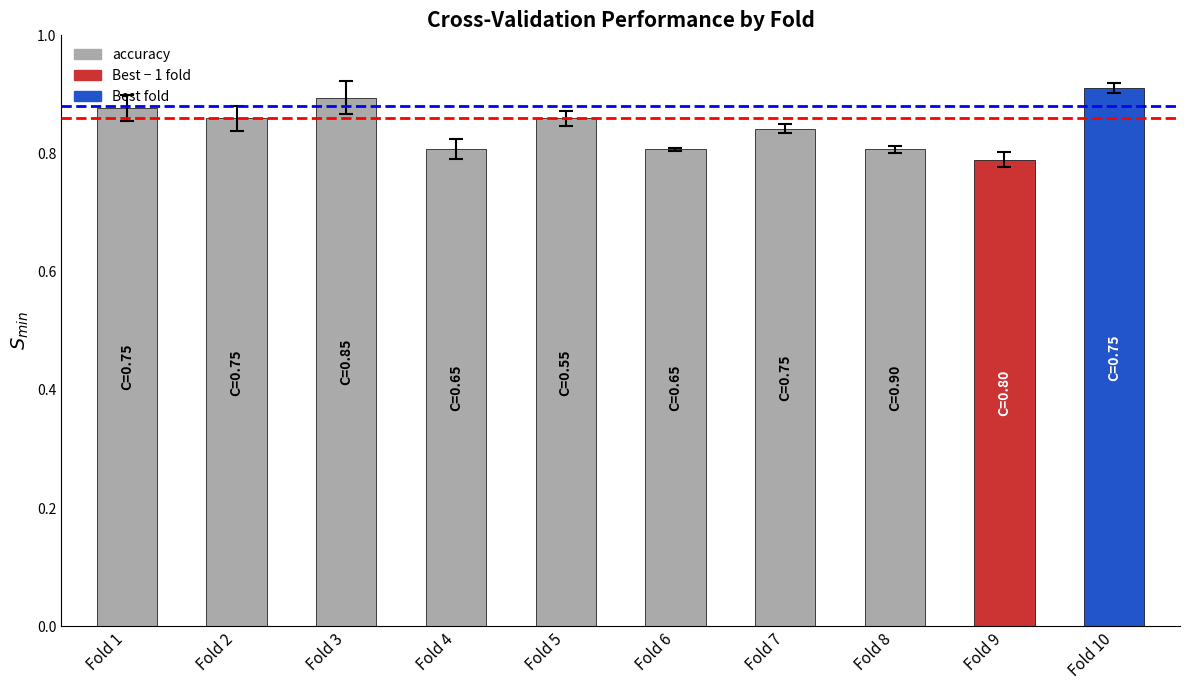

True or false: the data shows 0.8 at Fold 9.

True